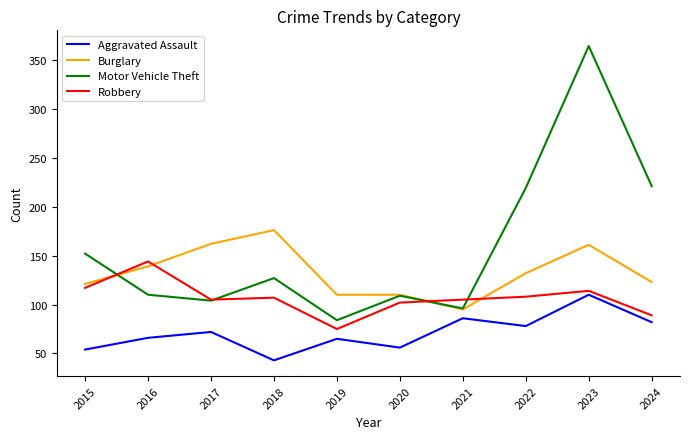

Is it true that Burglary equals 44 at 2016?

False